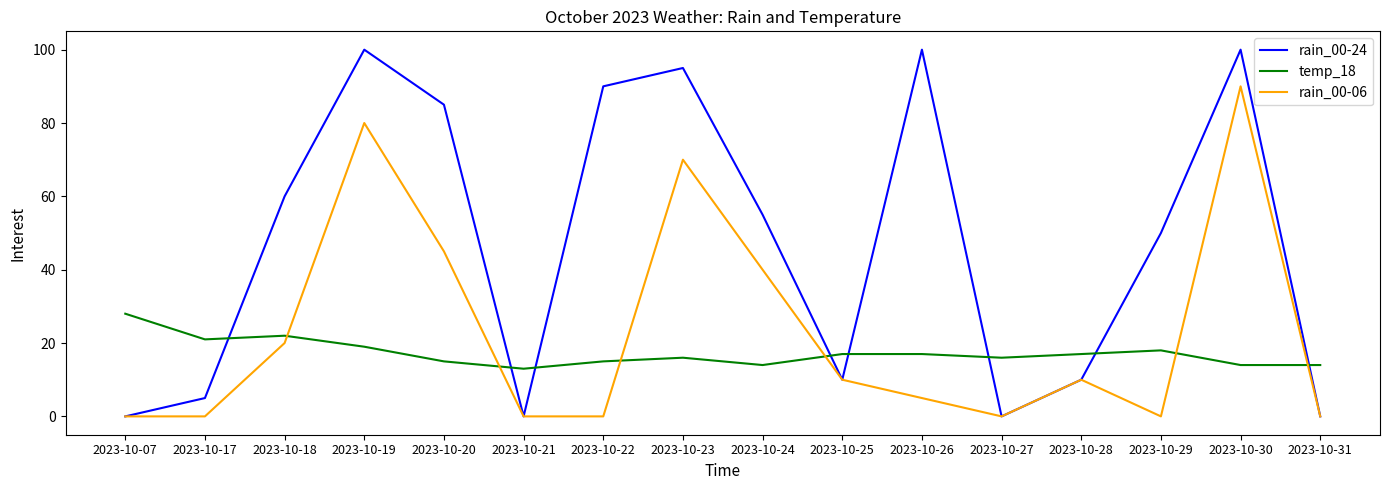

Where is rain_00-06 nearest to the value 45?

2023-10-20